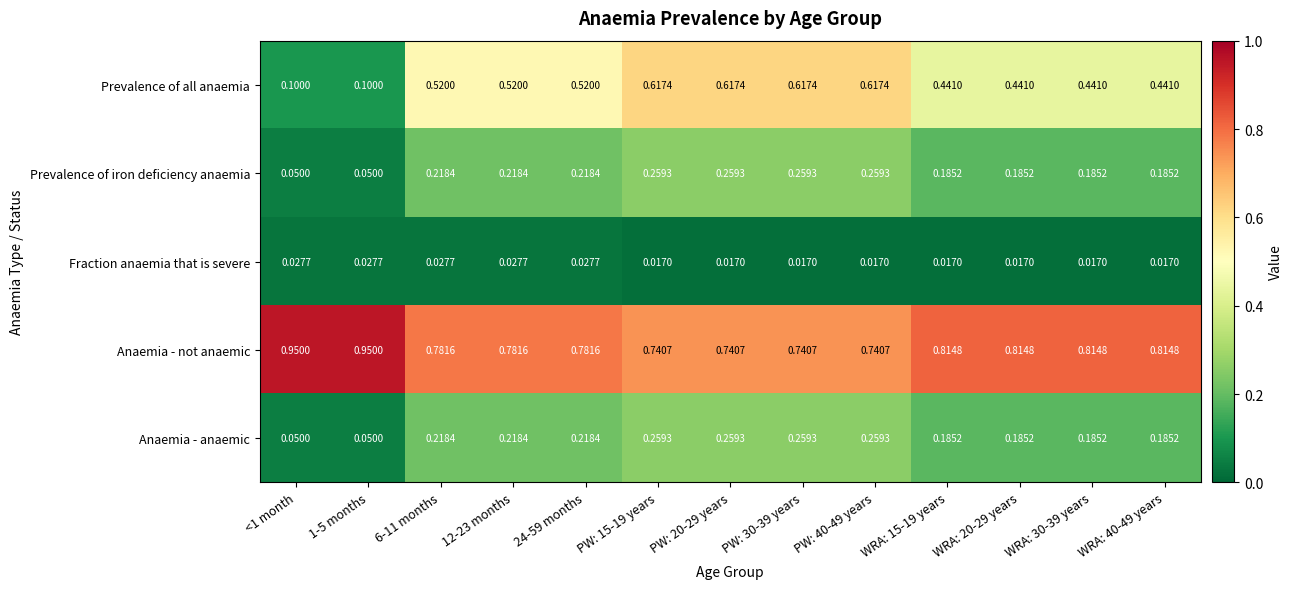

Is the value of Anaemia - not anaemic at <1 month greater than the value of Prevalence of iron deficiency anaemia at WRA: 40-49 years?

Yes